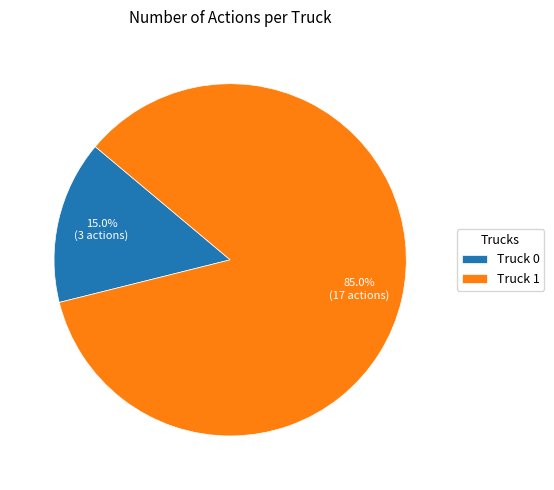

What is the ratio of the value at Truck 1 to the value at Truck 0?

5.7